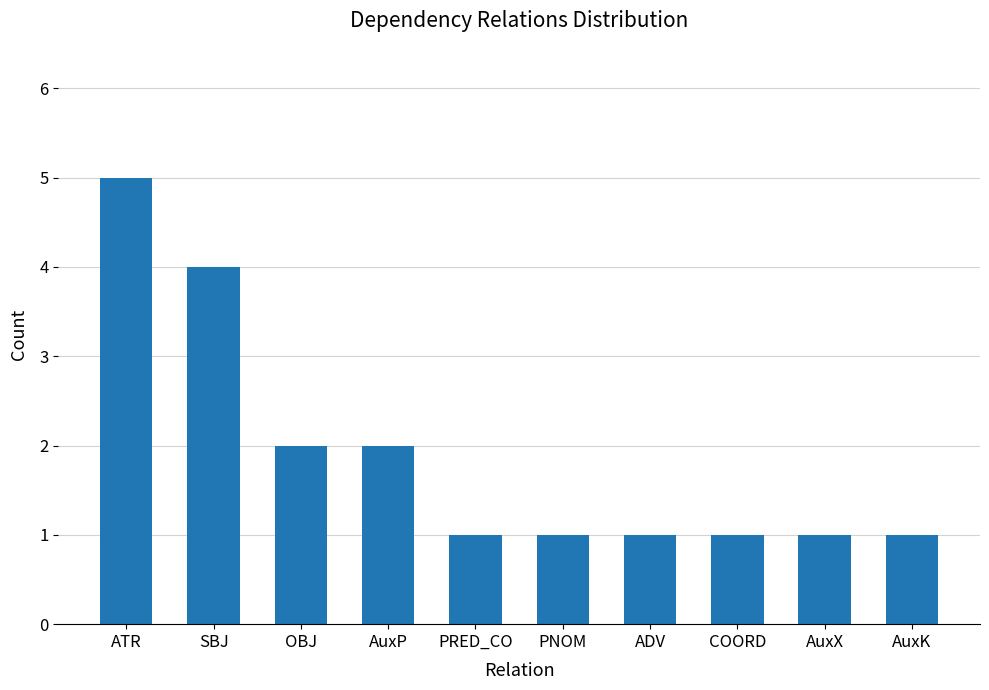

What is the difference between the maximum and minimum values?

4